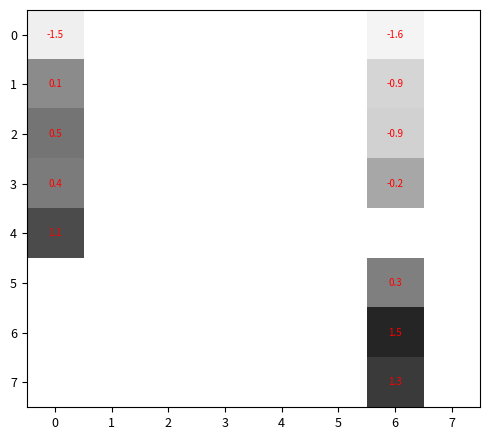

Is it true that 0 equals -1.5 at 0?

True